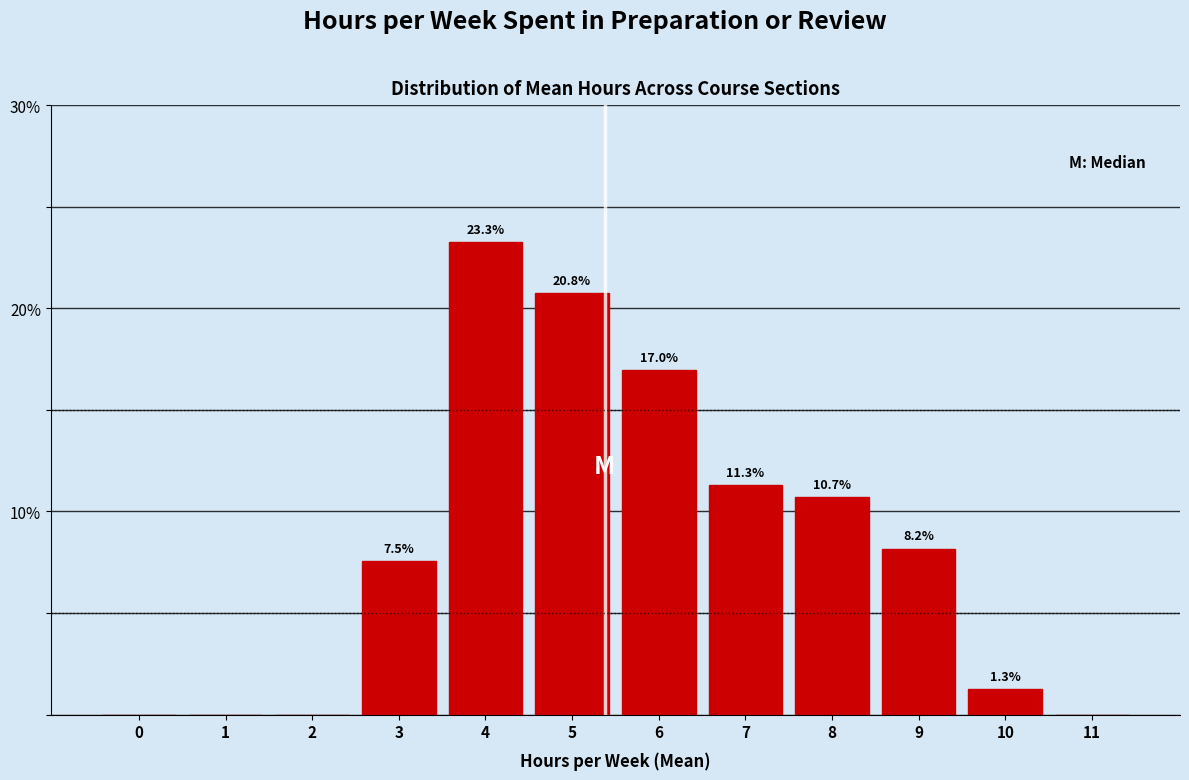

Reading right to left, transcribe all the data shown in this chart.

11=0.0	10=1.3	9=8.2	8=10.7	7=11.3	6=17.0	5=20.8	4=23.3	3=7.5	2=0.0	1=0.0	0=0.0